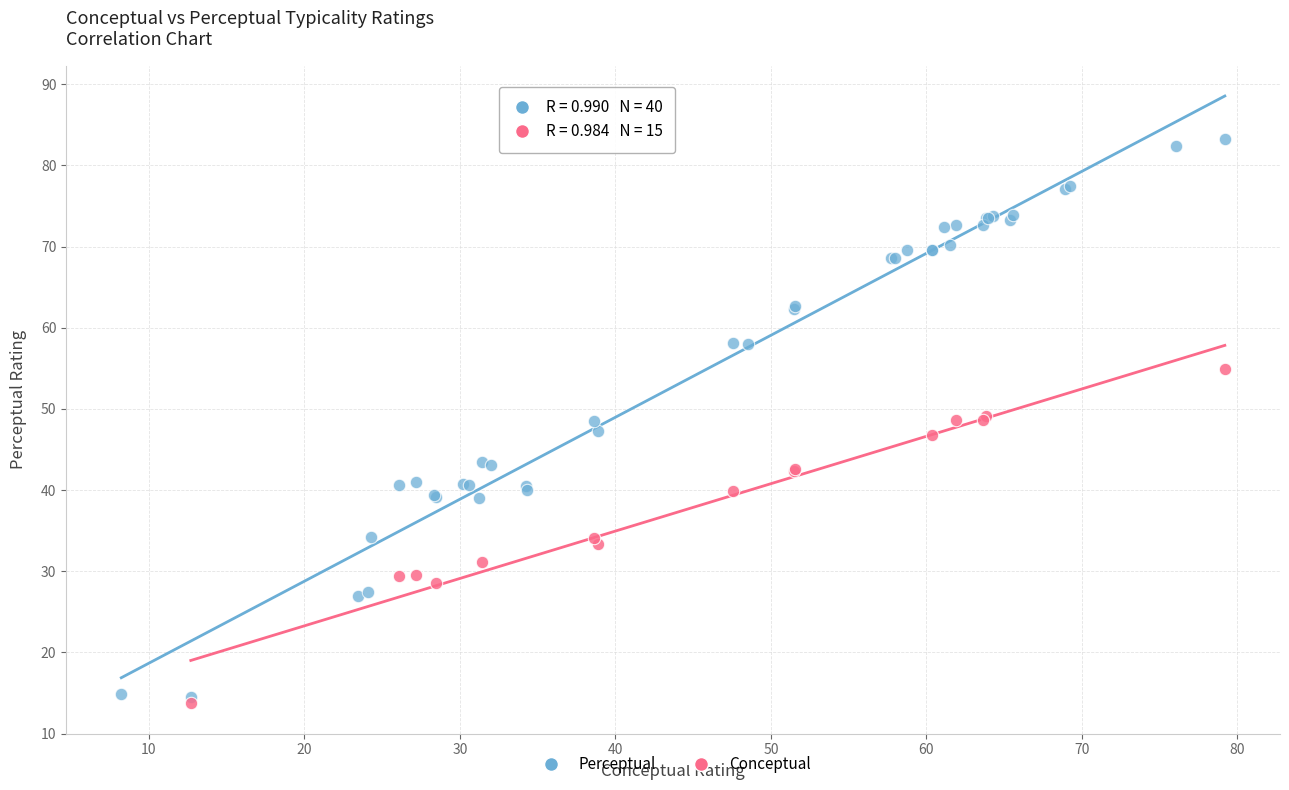

Which series reaches the maximum Y coordinate?

Perceptual